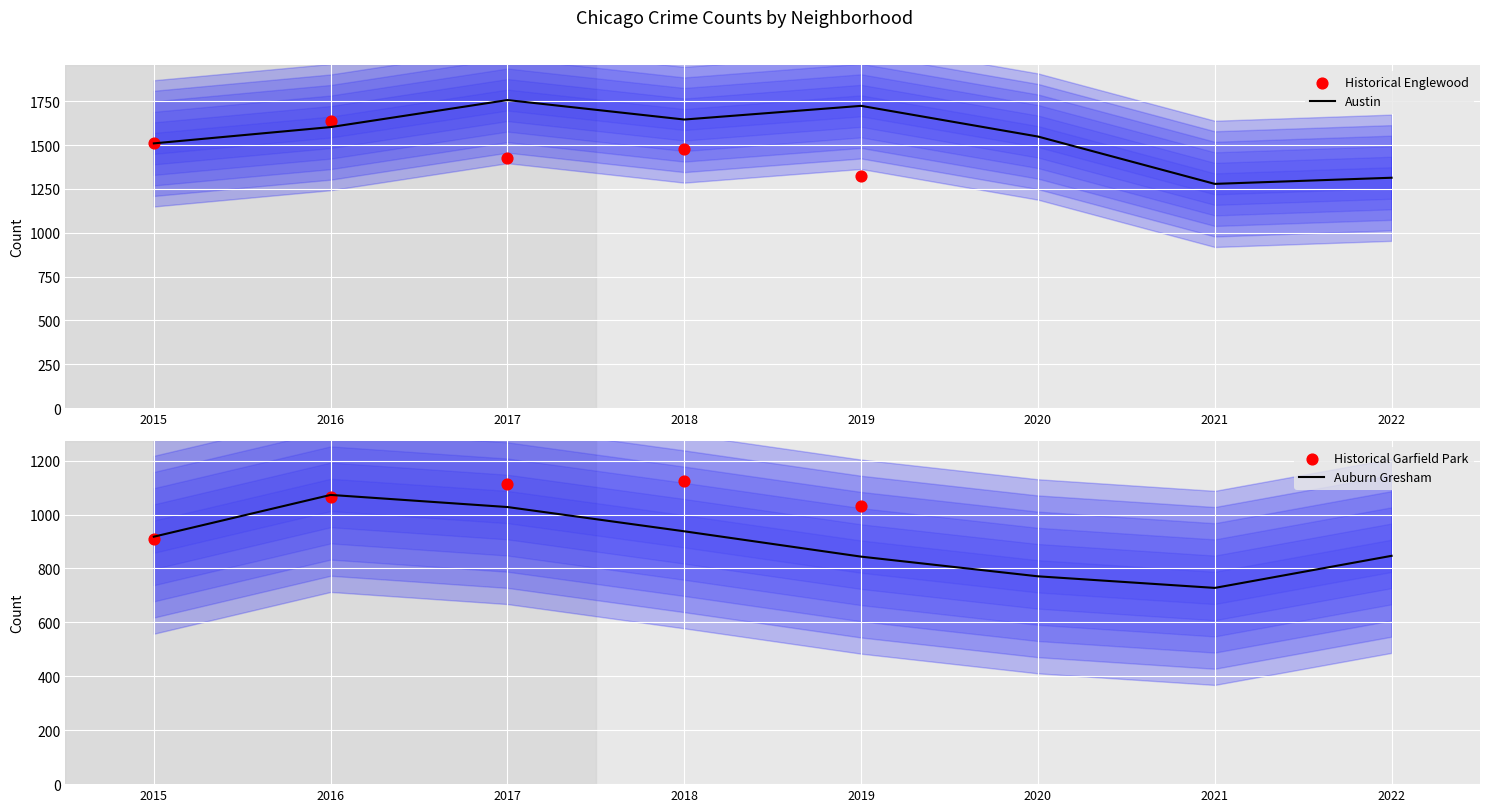

At how many categories does at least one series exceed 1348?

6